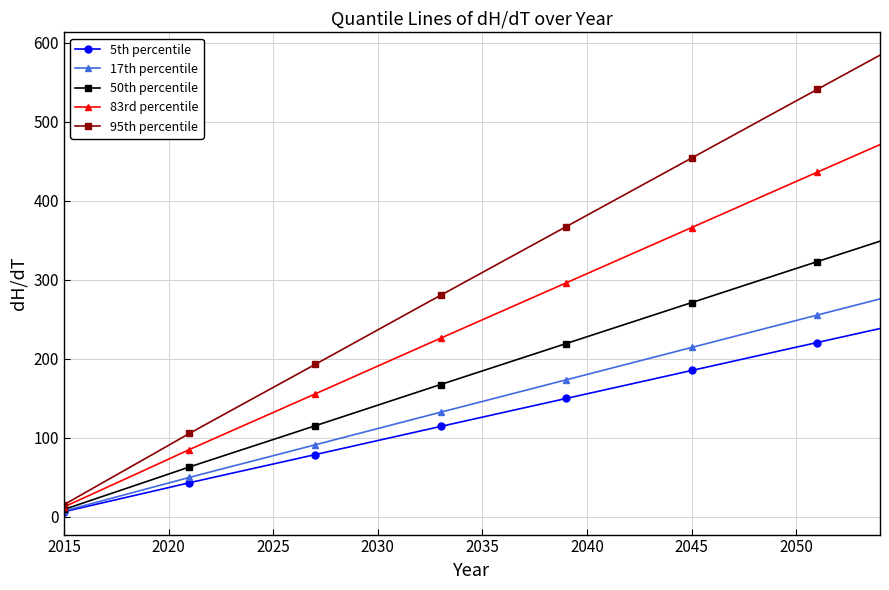

What is the value of the 17th percentile point at the 22nd from the left?

152.6